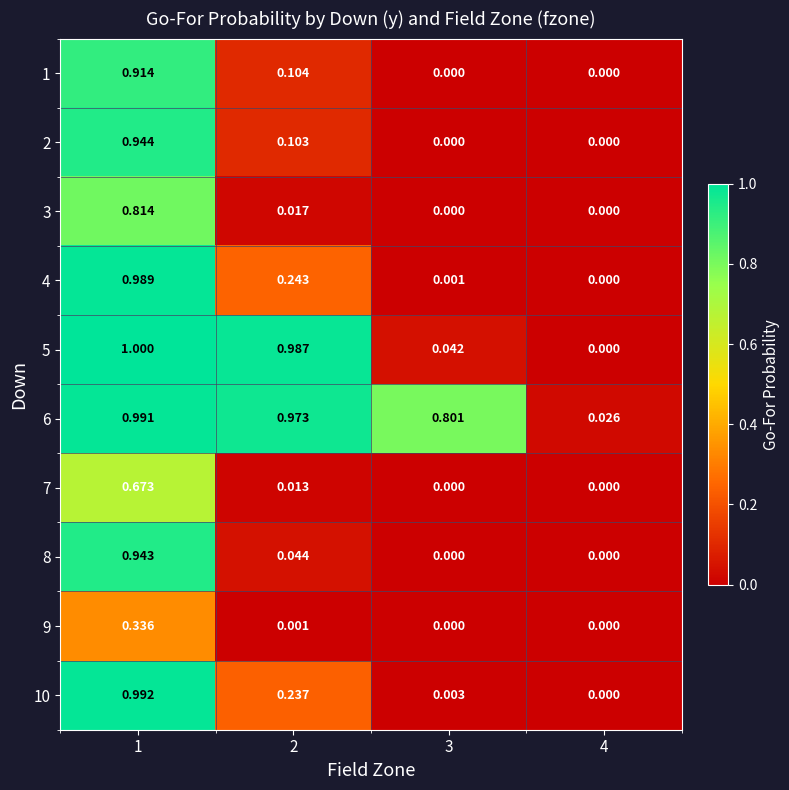

How many distinct data groups are displayed?

10